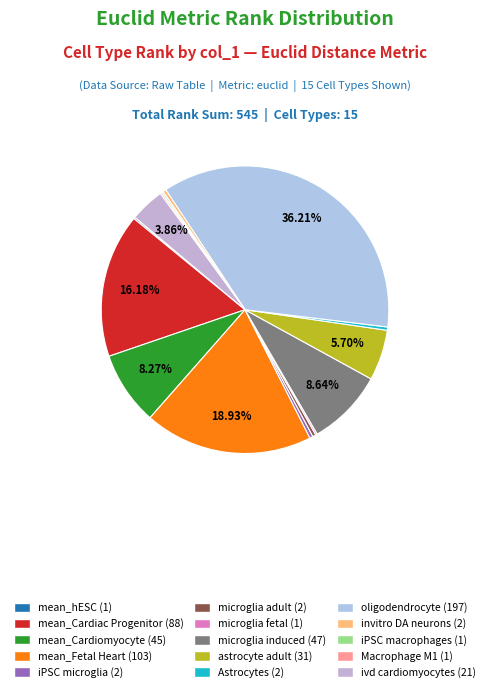

What percentage do mean_Fetal Heart and mean_Cardiomyocyte together represent?

27.2%